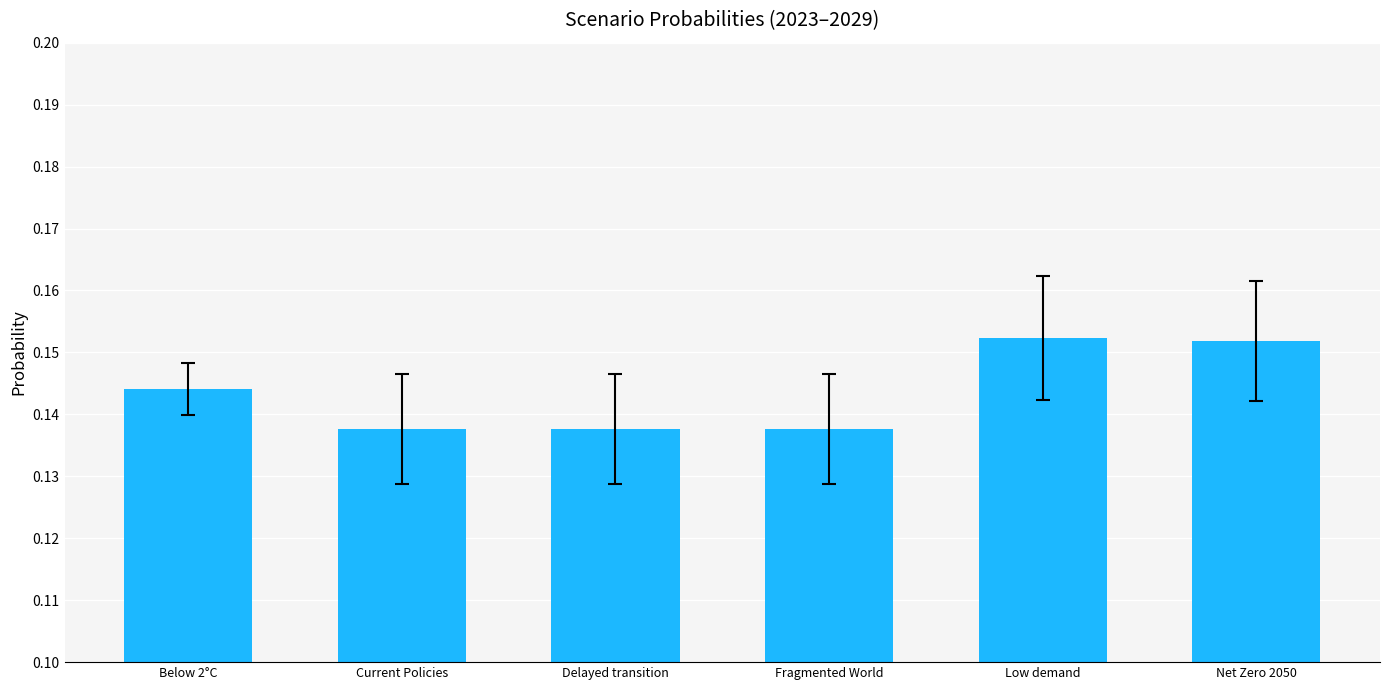

How many values are between 0 and 1?

6